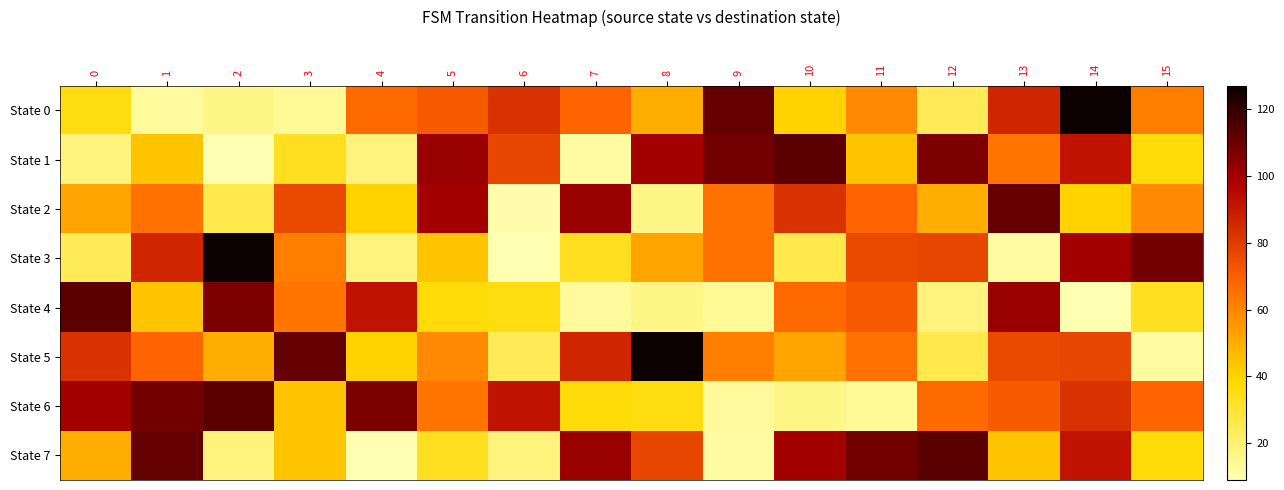

Which has a higher value, 15 or 14?

14